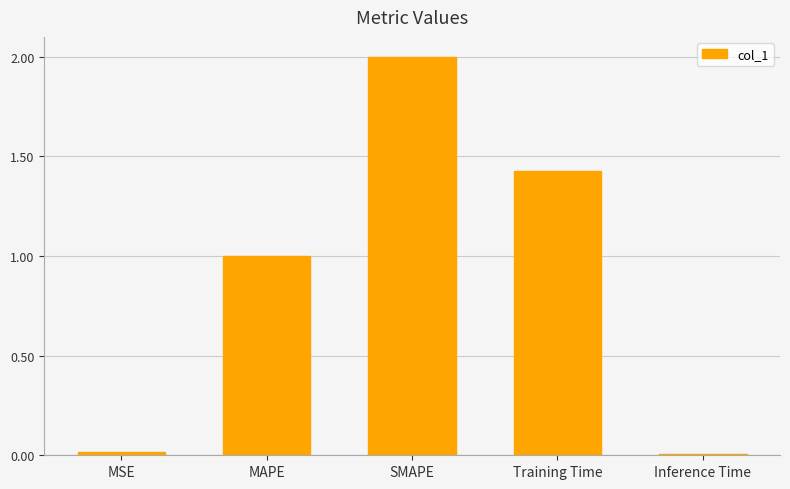

How many distinct data groups are displayed?

1